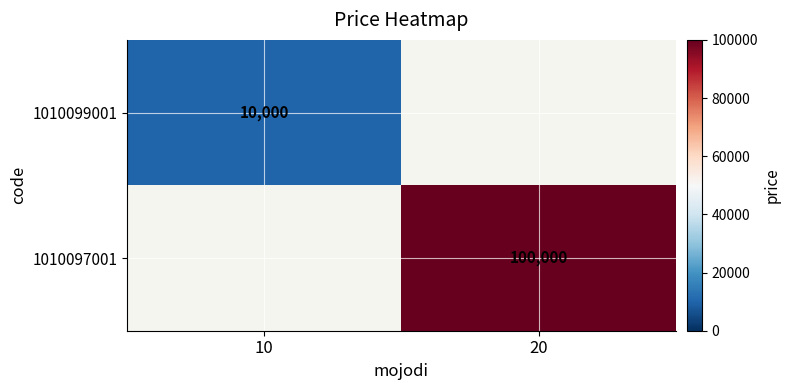

True or false: 1010099001 has a value of 10000 at 10.

True